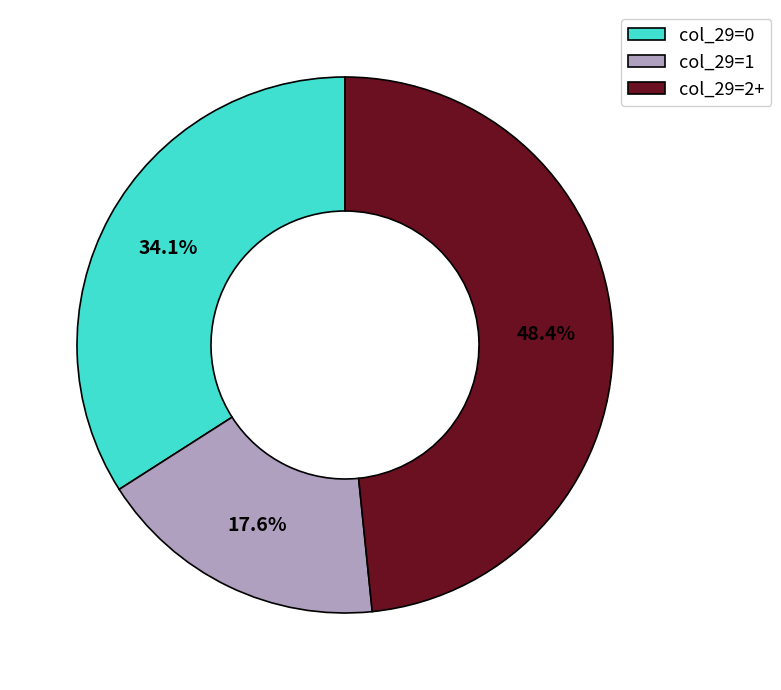

Which category has the biggest portion of the pie?

col_29=2+